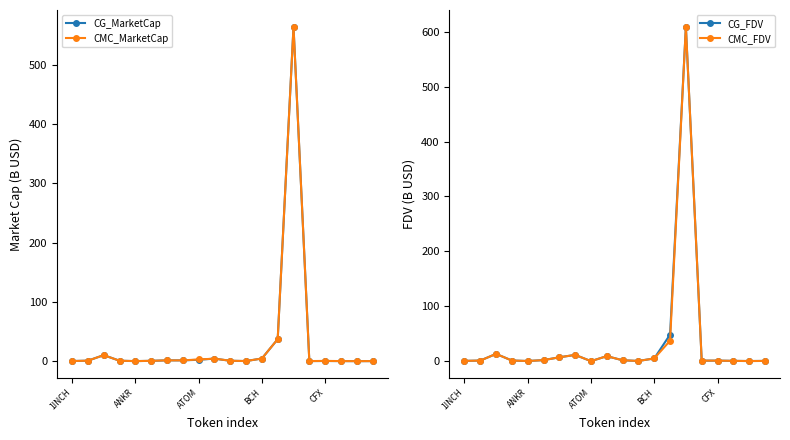

How many data points does each series have?

20